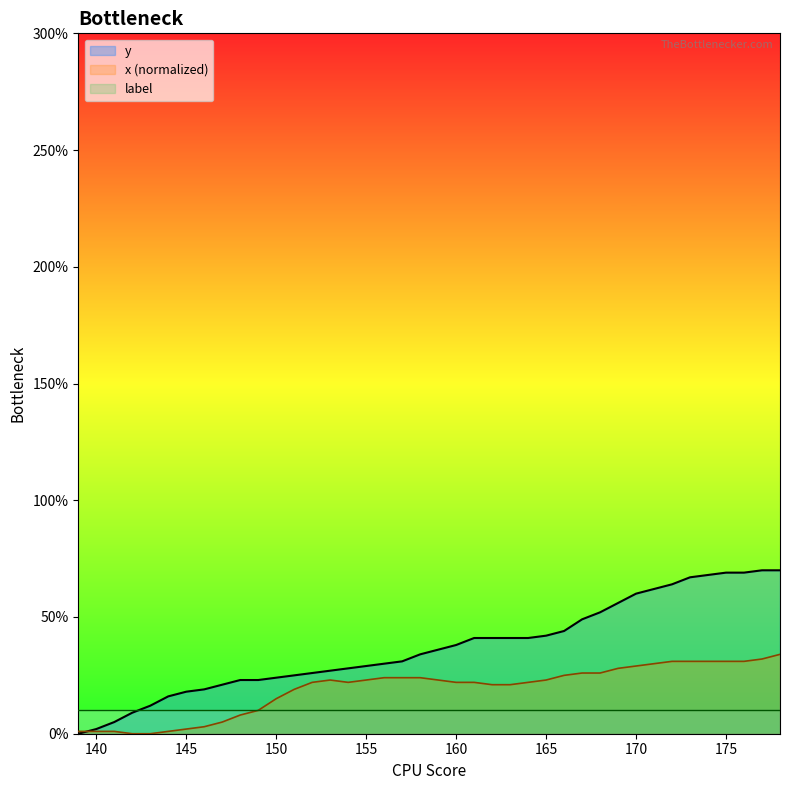

Which series has the largest range (max minus min)?

y